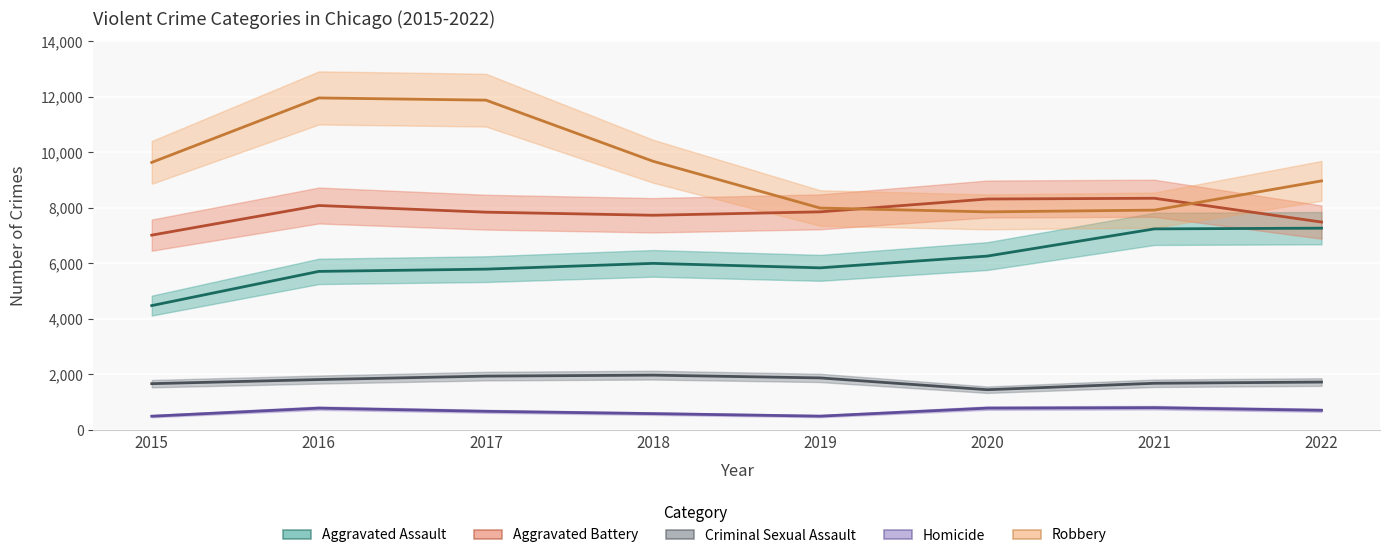

What is the difference between the highest and lowest values at 2016?

11174